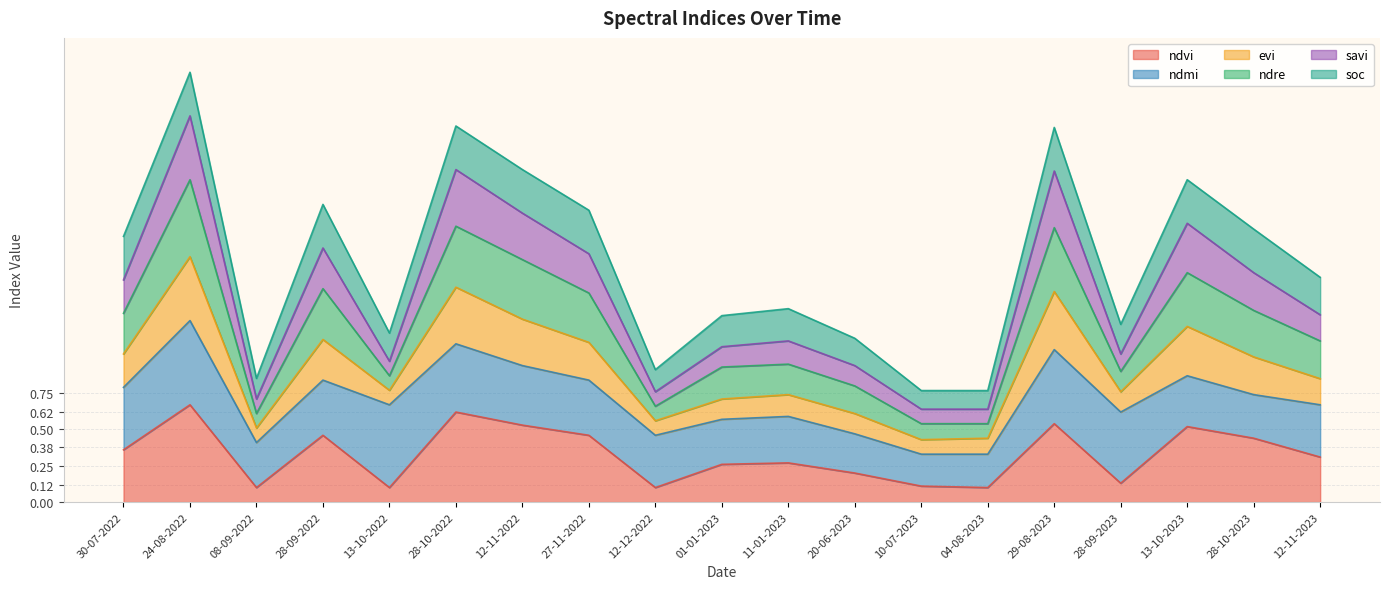

The ndvi series shows 0.3 at 13-10-2023. True or false?

False